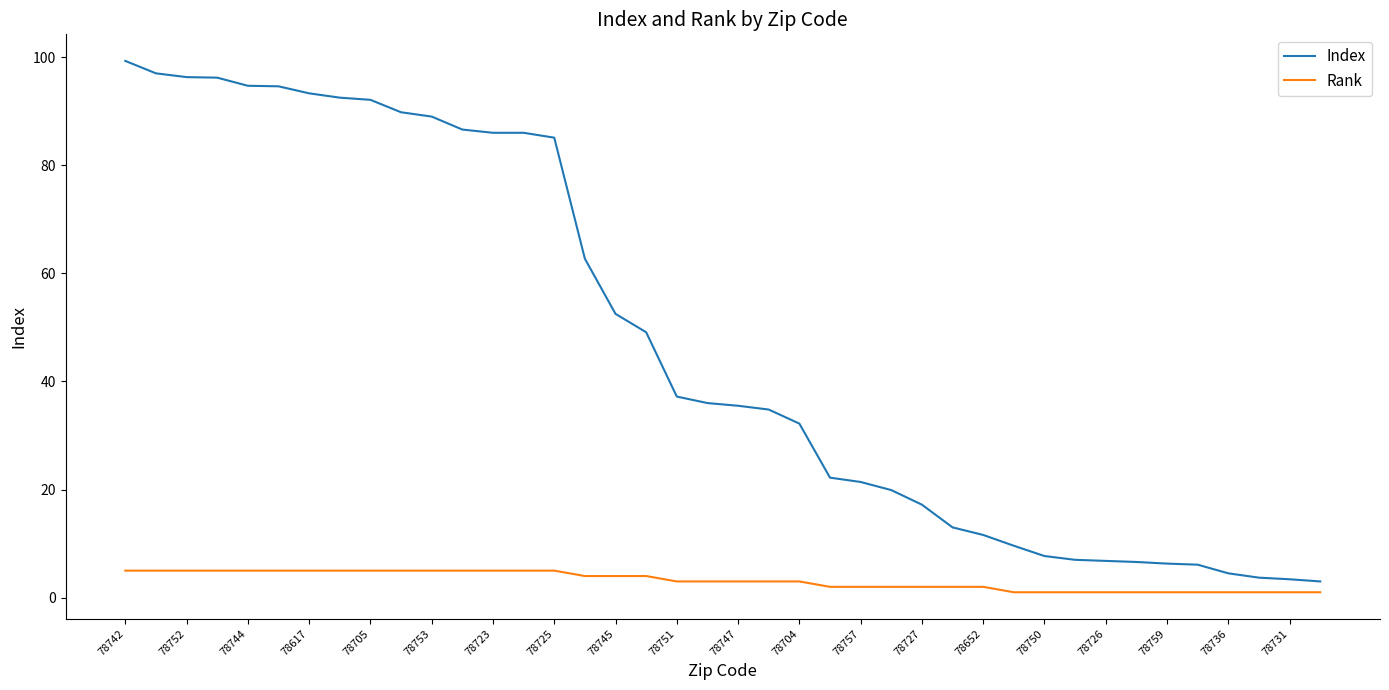

List the series in order of their overall mean, lowest first.

Rank, Index